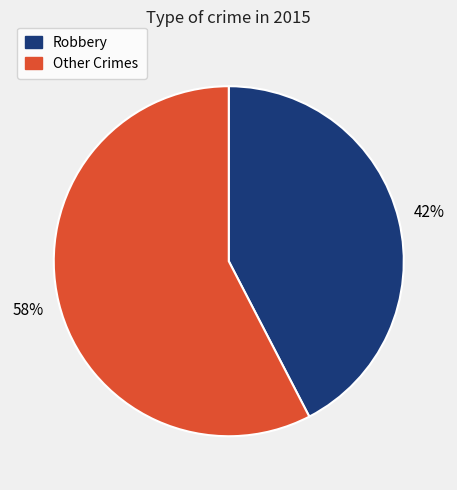

Is there a majority slice in this chart?

Yes